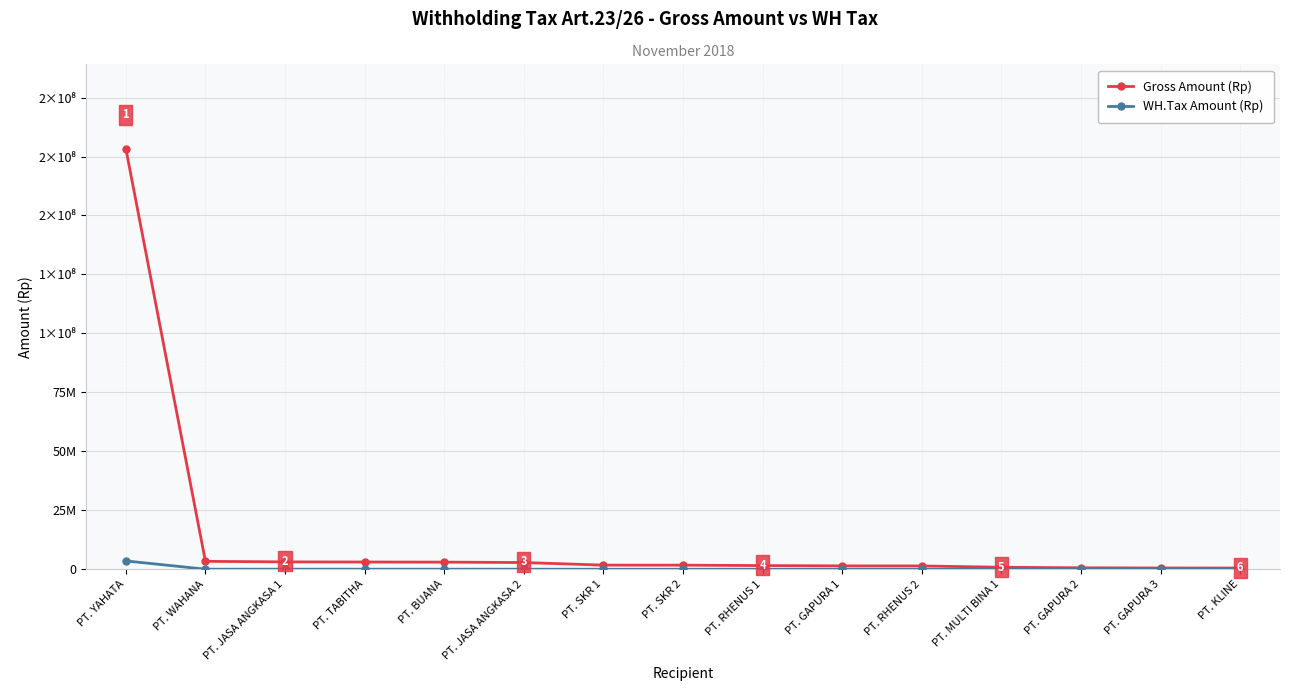

What are all the series names shown in the legend?

Gross Amount (Rp), WH.Tax Amount (Rp)